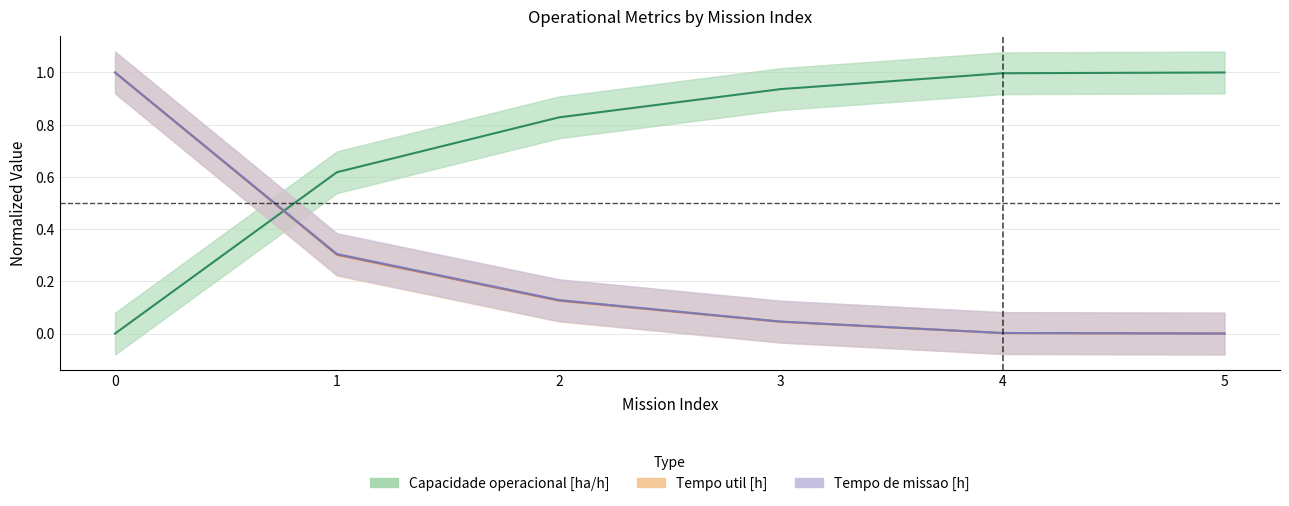

What is the difference between the maximum and minimum values in the Tempo util [h] series?

1.0